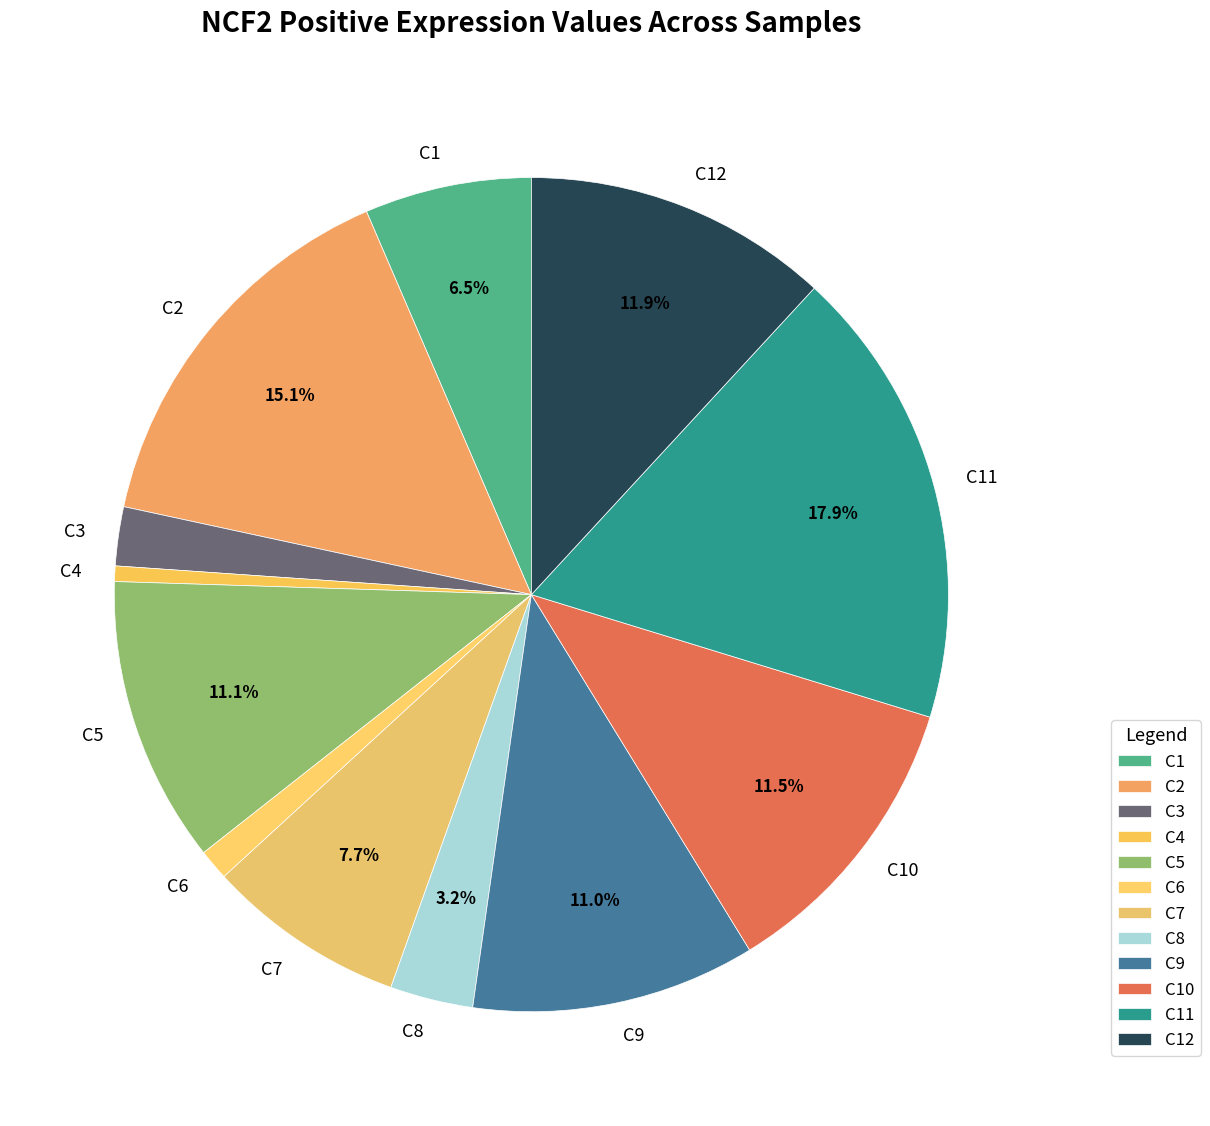

What is the largest slice in the pie chart?

C11